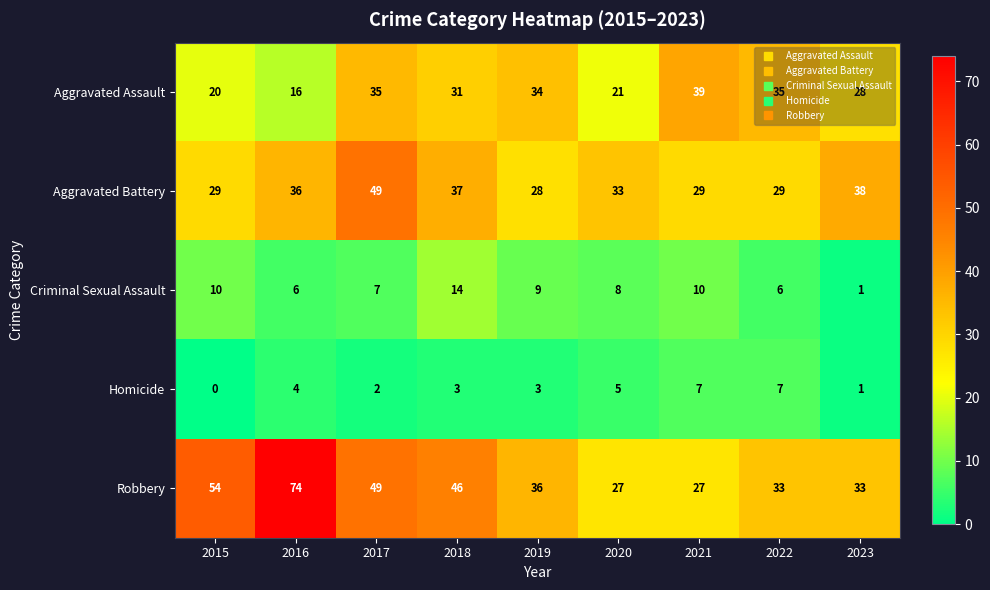

Between 2018 and 2020, which series saw the biggest shift?

Robbery